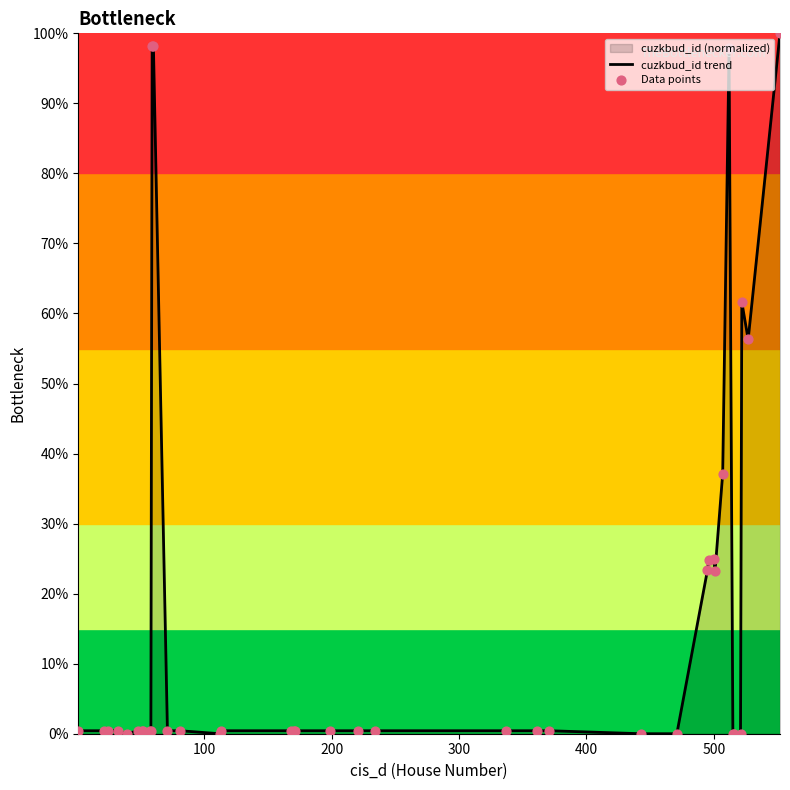

What is the greatest value displayed?

100.0